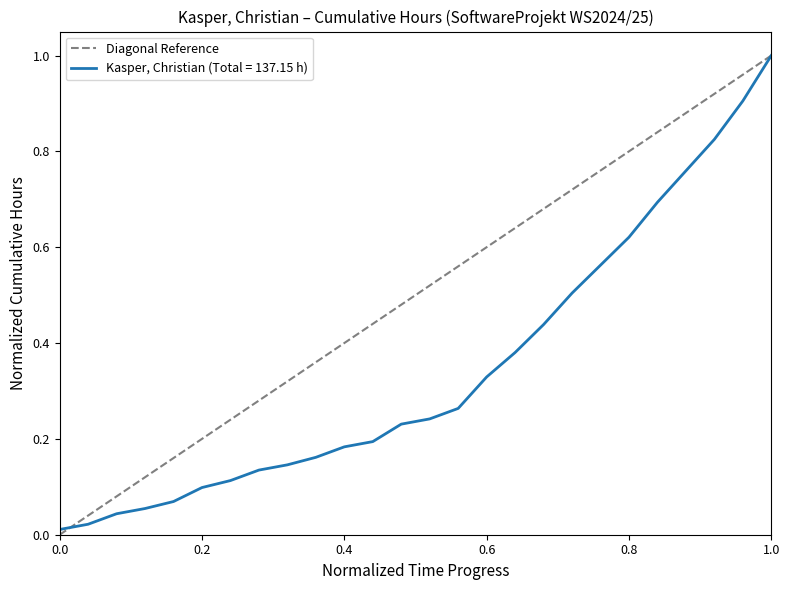

Which series has the largest total across all categories?

Diagonal Reference